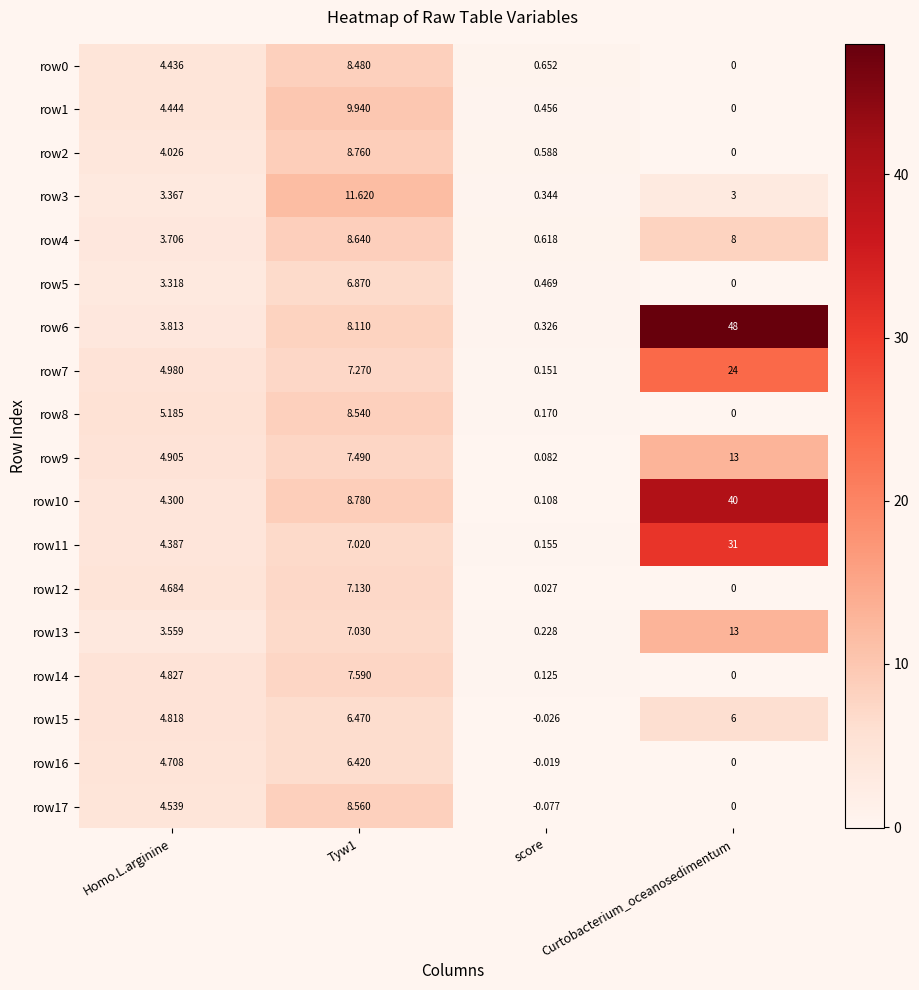

How many data points in row13 are less than 7?

2